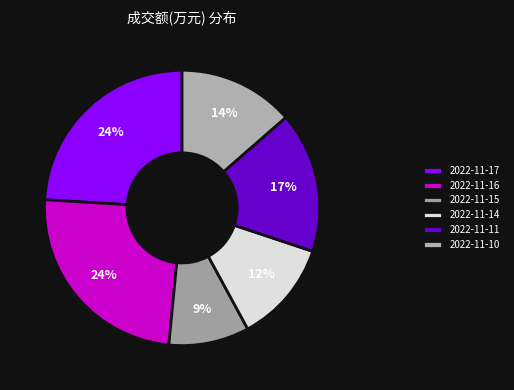

Does any single category account for the majority?

No